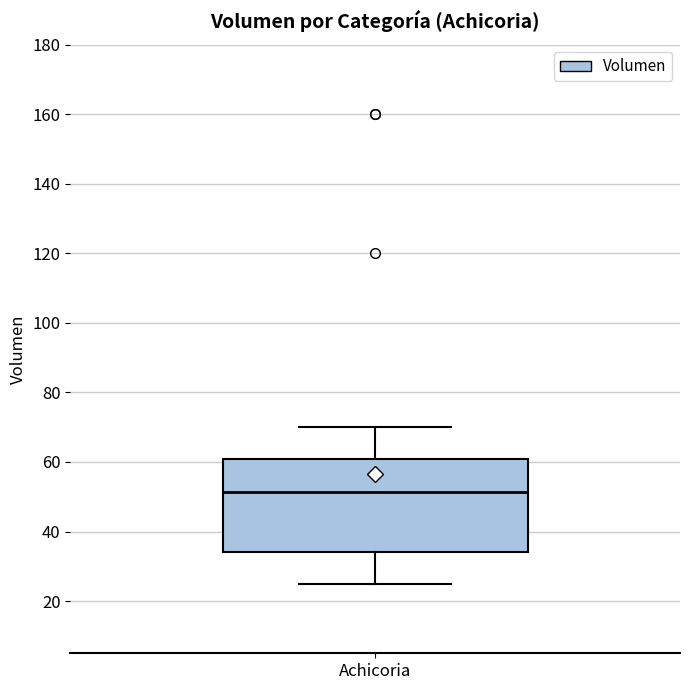

Read this box plot against the y-axis: the position of the median line, the range covered by the box, and the ends of both whiskers. The values are not printed on the chart, so give them approximately, as read against the axis.

median 52, box 34 to 62, whiskers 26 to 70